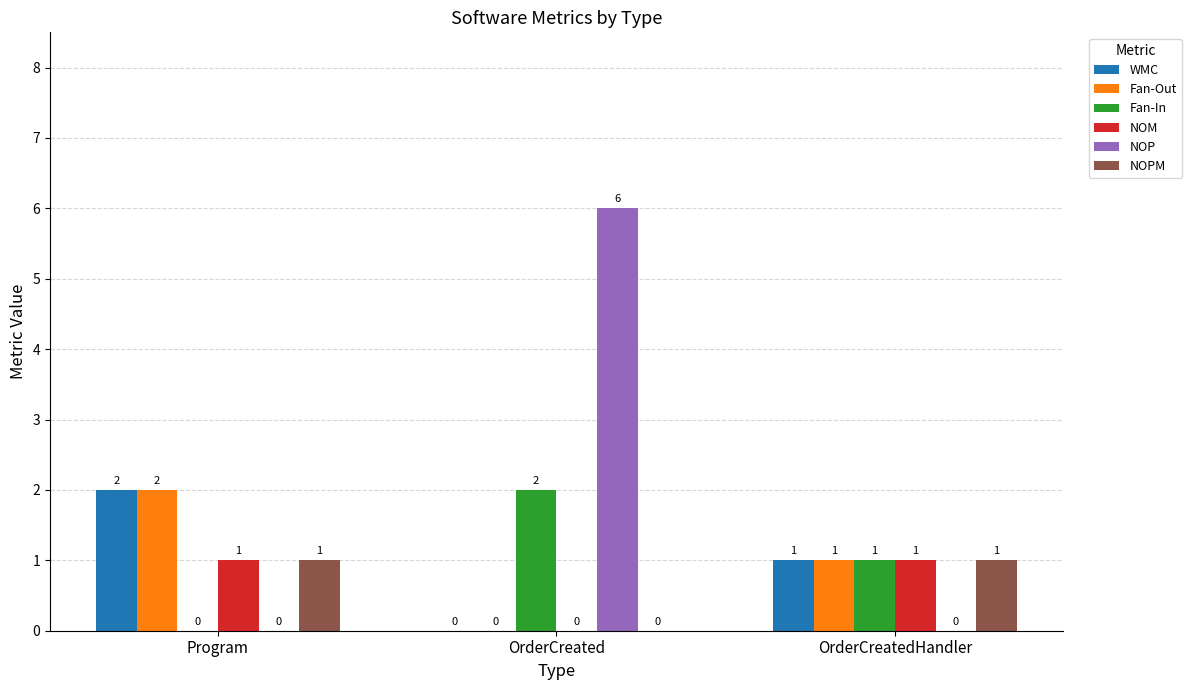

What is the total value across all series at OrderCreated?

8